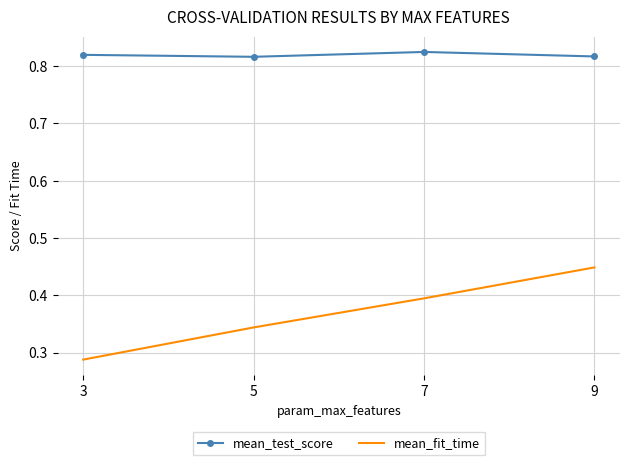

True or false: mean_fit_time and mean_test_score cross at least once.

False